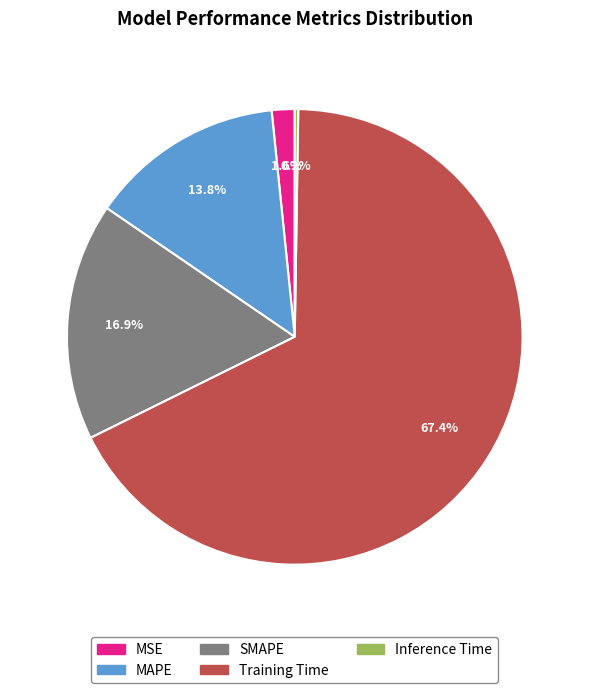

True or false: SMAPE accounts for 17% of the total.

True